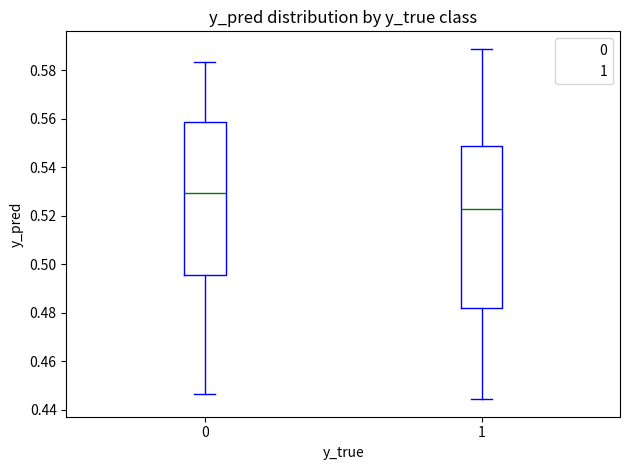

Comparing the boxes themselves (not the whiskers), which one is the tallest?

1